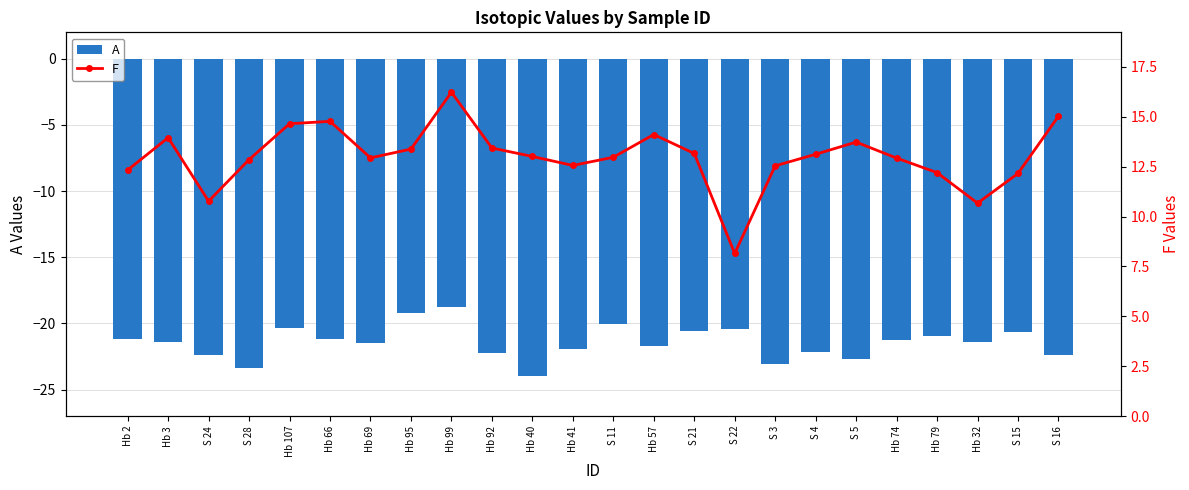

What is the sum of all F values?

311.6